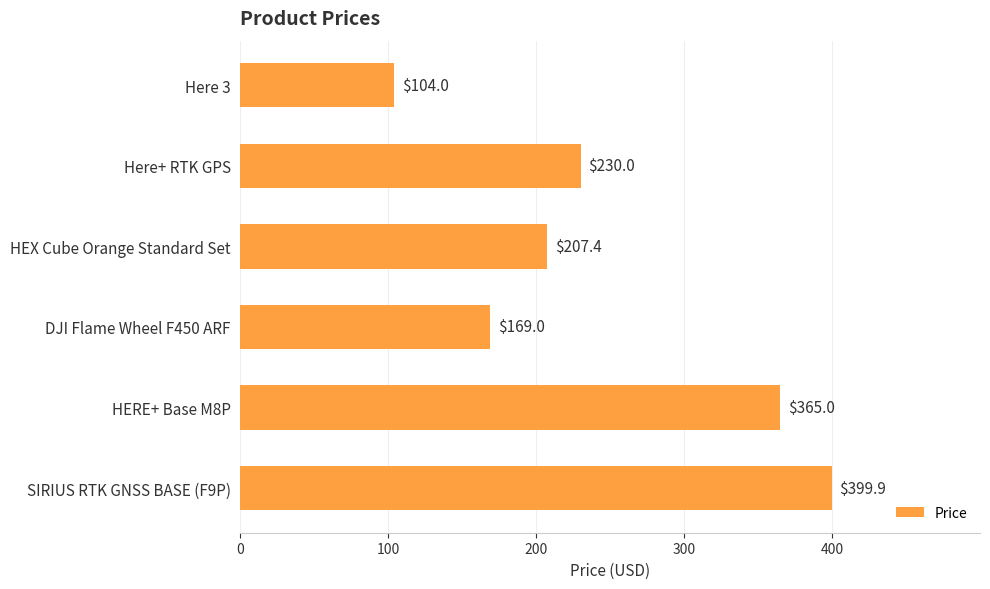

True or false: the data shows 90.0 at DJI Flame Wheel F450 ARF.

False